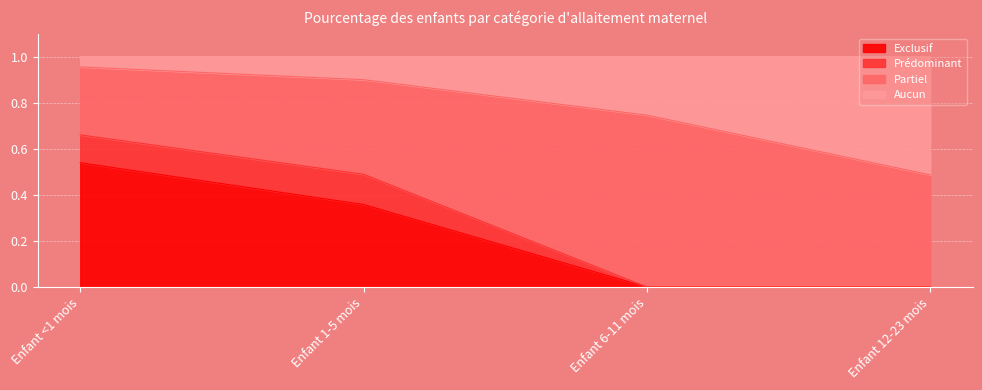

The Aucun series shows 0.7 at Enfant 12-23 mois. True or false?

False